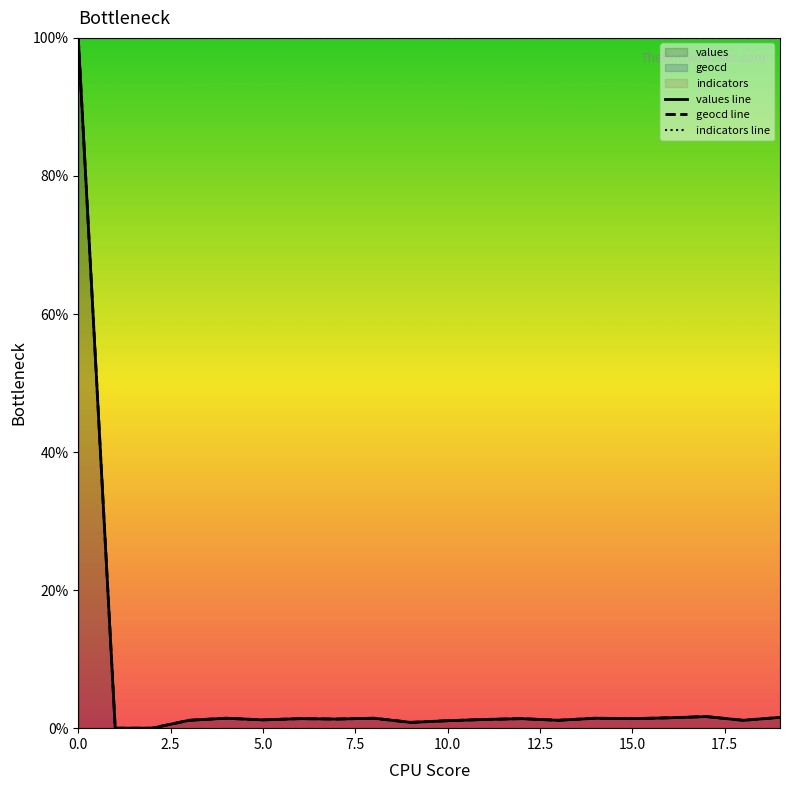

Rank the series at 11 from lowest to highest value.

values line, geocd line, indicators line